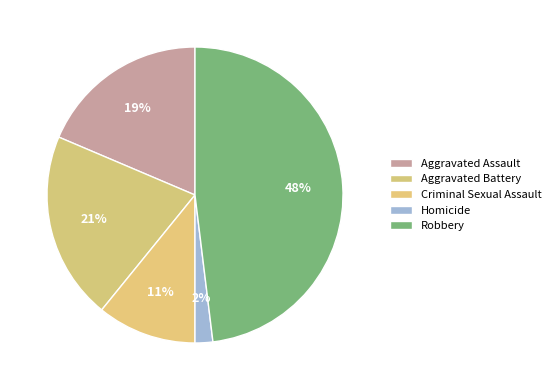

How many slices are in this pie chart?

5